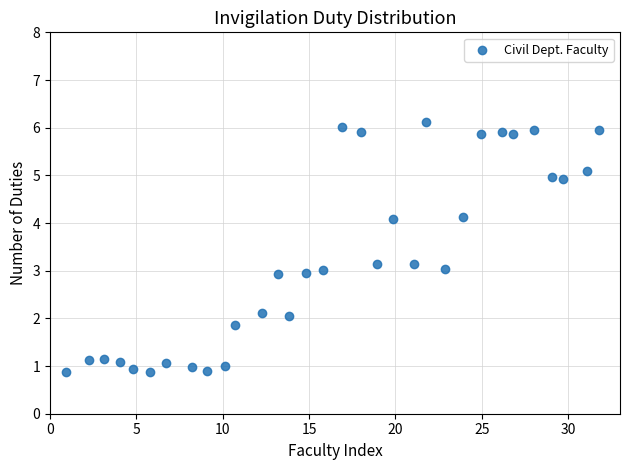

What is the range of Y values (max minus min)?

5.2